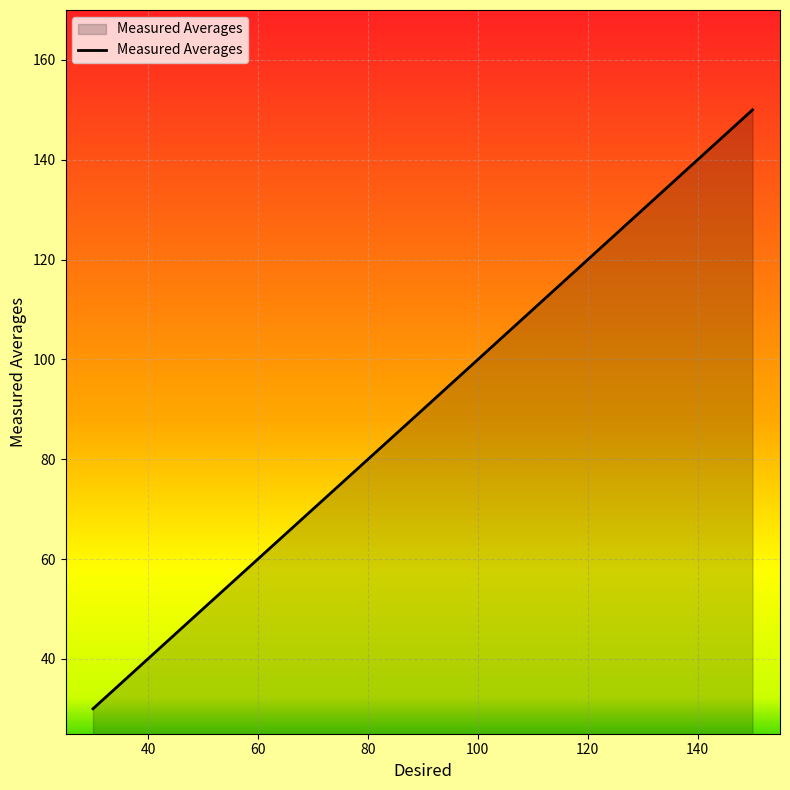

What is the minimum value shown in the chart?

30.0